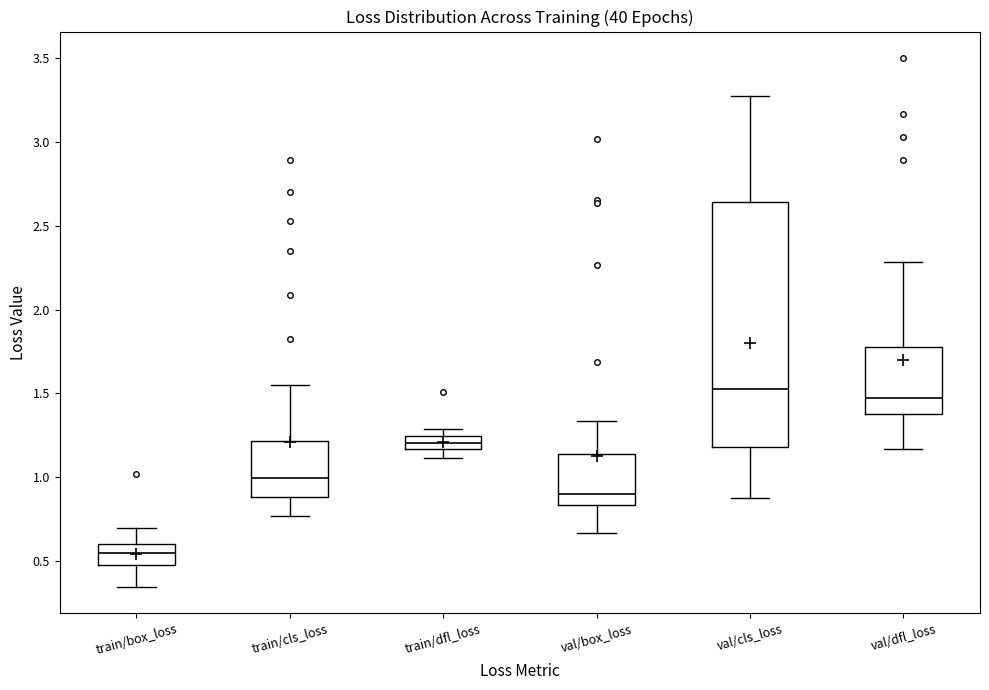

Reading left to right, transcribe this box plot: for each box, give where its median line is, the range the box spans, and where its two whiskers end, as read against the y-axis. The values are not printed on the chart, so give them approximately, as read against the axis.

train/box_loss: median 0.55, box 0.50 to 0.60, whiskers 0.35 to 0.70
train/cls_loss: median 1.00, box 0.90 to 1.20, whiskers 0.75 to 1.55
train/dfl_loss: median 1.20, box 1.15 to 1.25, whiskers 1.10 to 1.30
val/box_loss: median 0.90, box 0.85 to 1.15, whiskers 0.65 to 1.35
val/cls_loss: median 1.55, box 1.20 to 2.65, whiskers 0.90 to 3.25
val/dfl_loss: median 1.45, box 1.40 to 1.75, whiskers 1.15 to 2.30